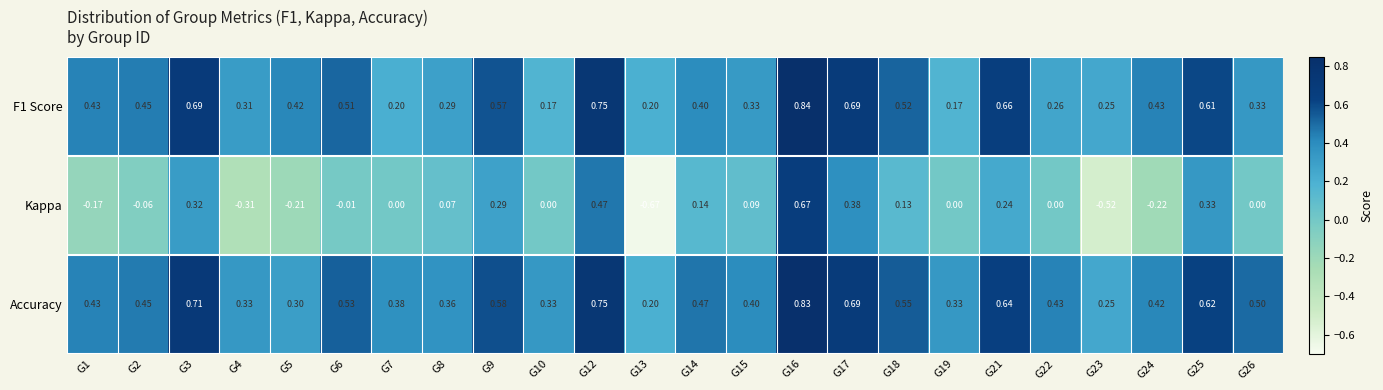

Rank the series by their maximum value, from highest to lowest.

F1 Score, Accuracy, Kappa